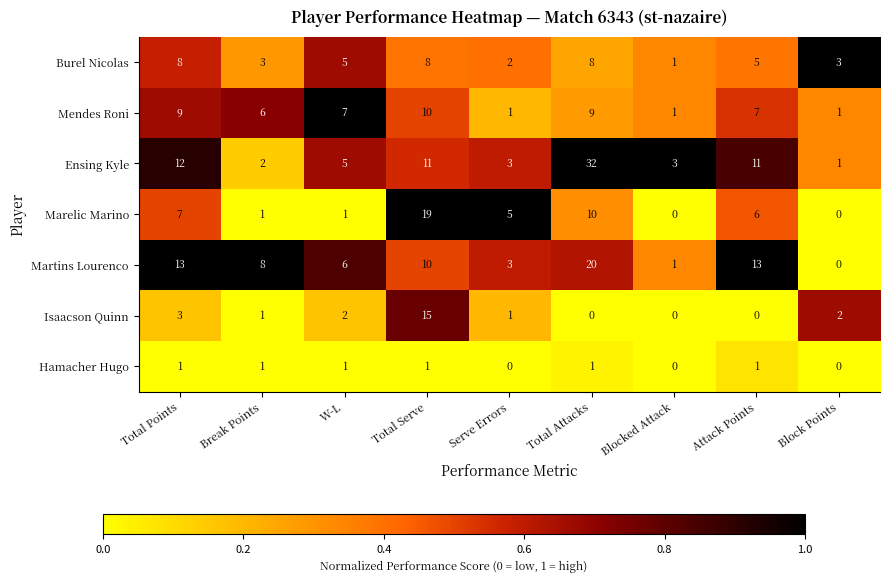

Which series has the largest total across all categories?

Ensing Kyle